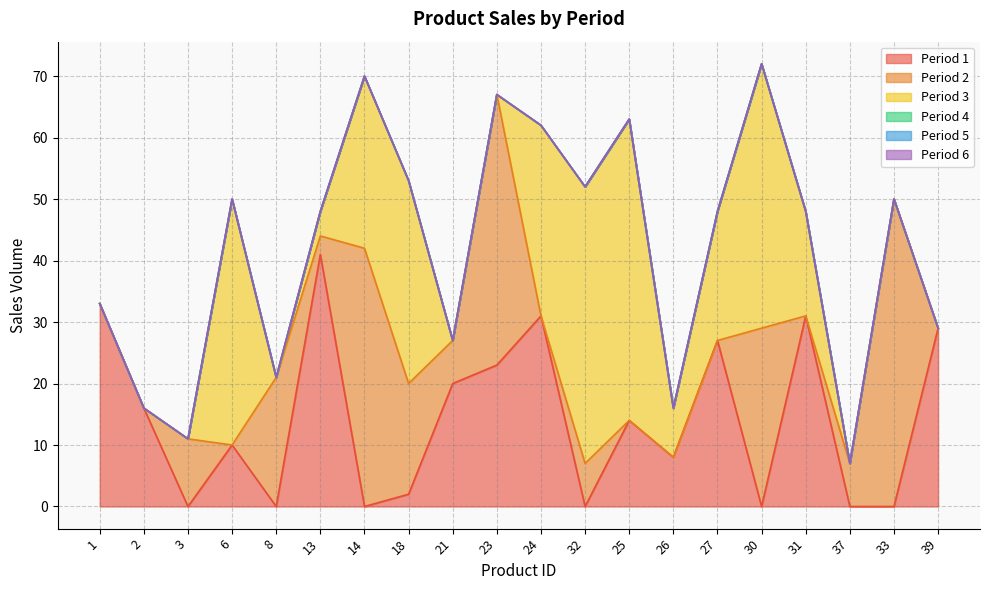

How many lines are shown in the chart?

6